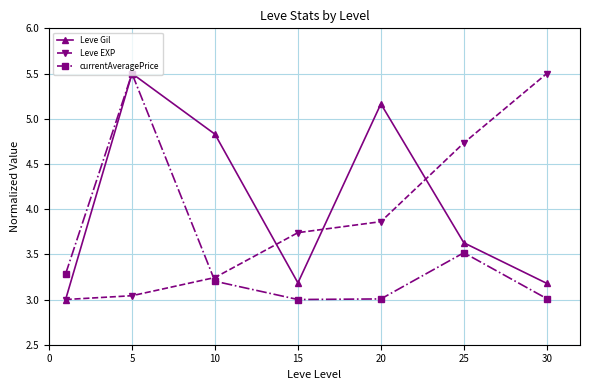

Rank the series by their average value, from highest to lowest.

Leve Gil, Leve EXP, currentAveragePrice